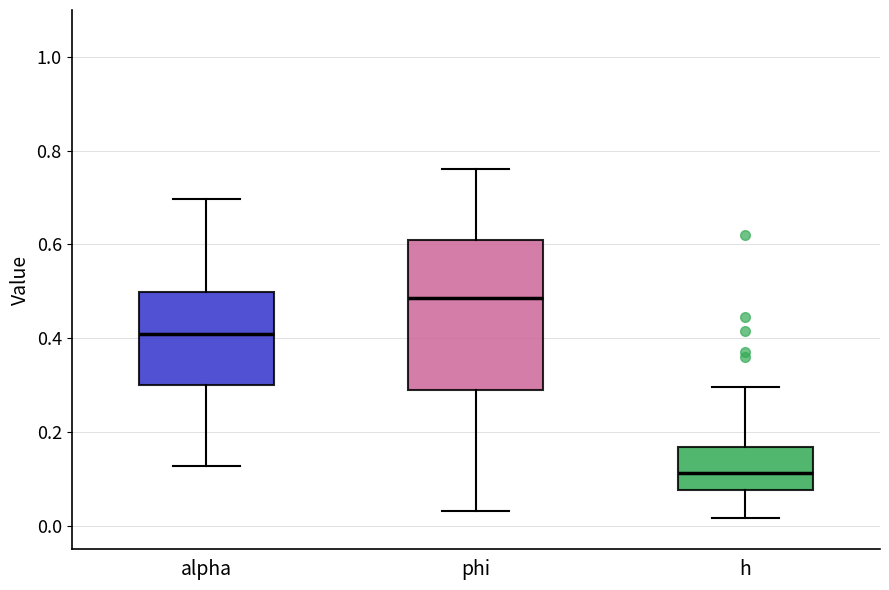

Which box is the tallest, from its lower edge to its upper edge?

phi